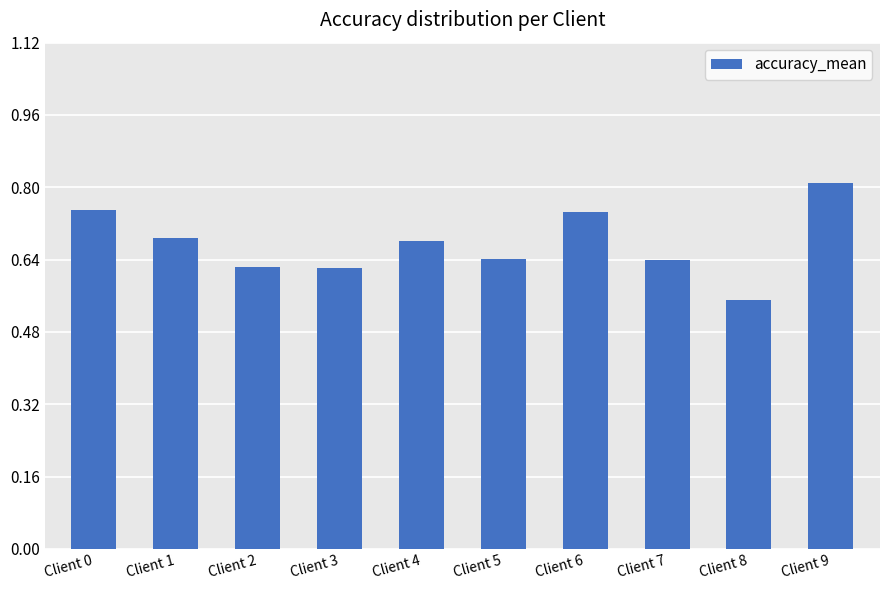

How many series are shown in this chart?

1